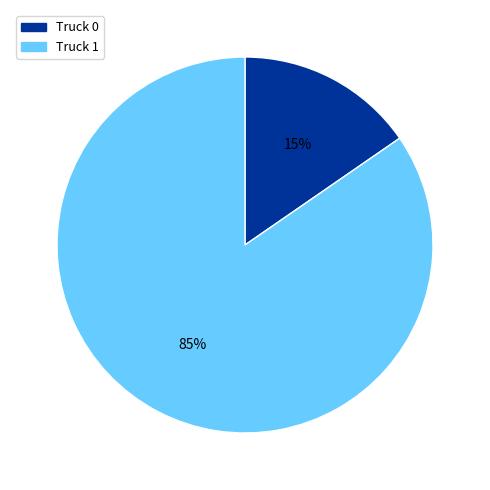

To the nearest percent, what is the combined percentage of Truck 1 and Truck 0?

100%